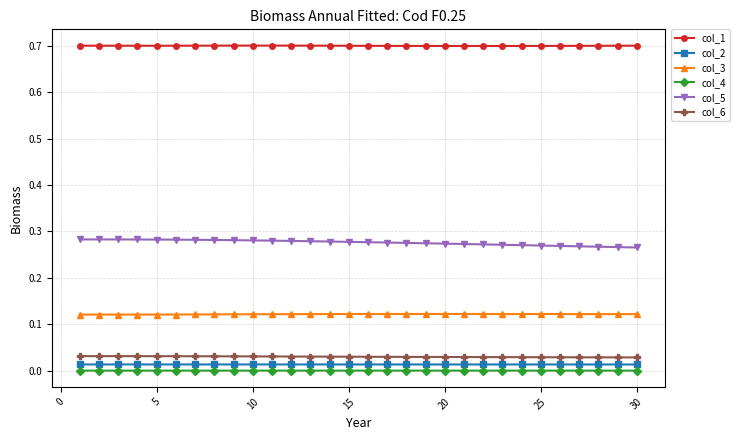

True or false: col_3 and col_4 intersect in this chart.

False